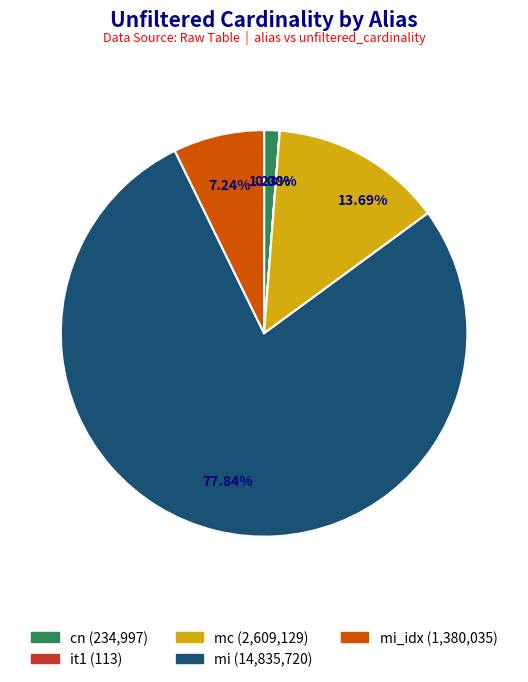

Is there a majority slice in this chart?

Yes